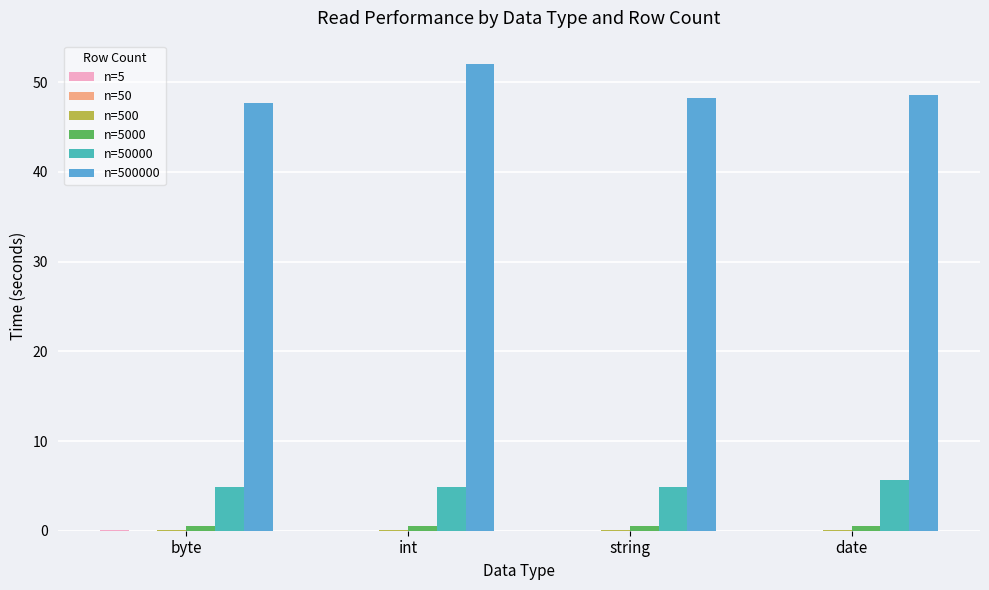

How many groups of bars are there?

4